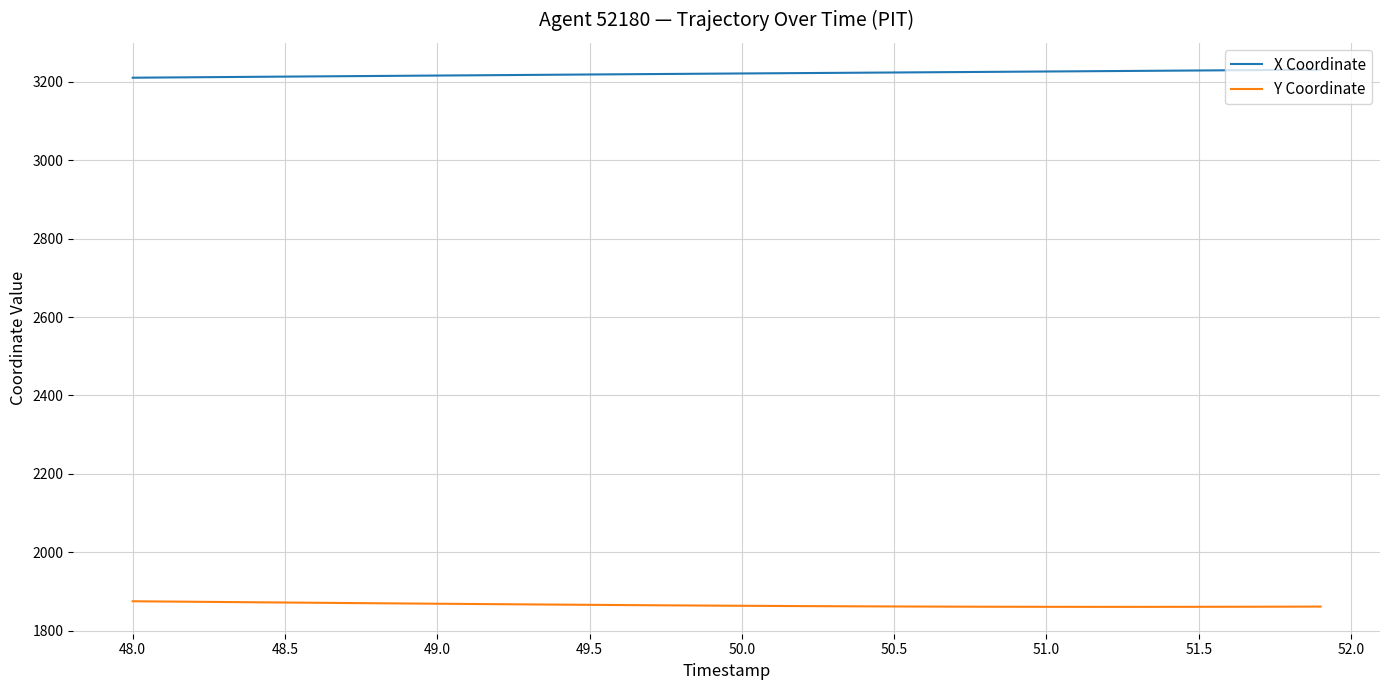

What is the maximum value shown in the chart?

3231.1